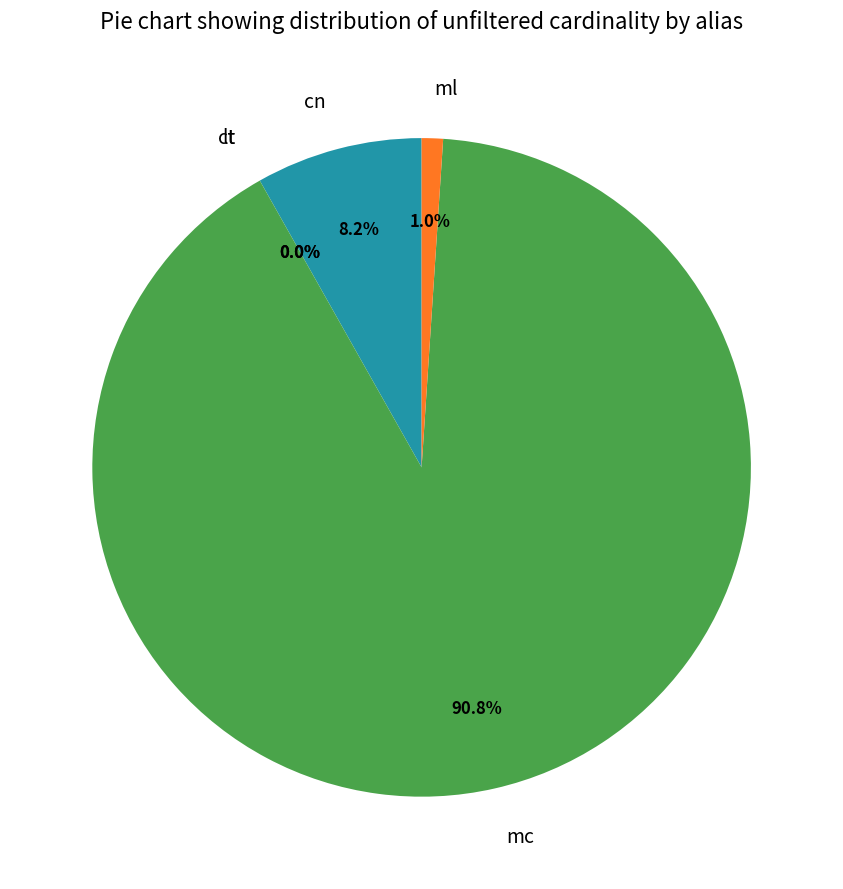

What is the largest slice in the pie chart?

mc